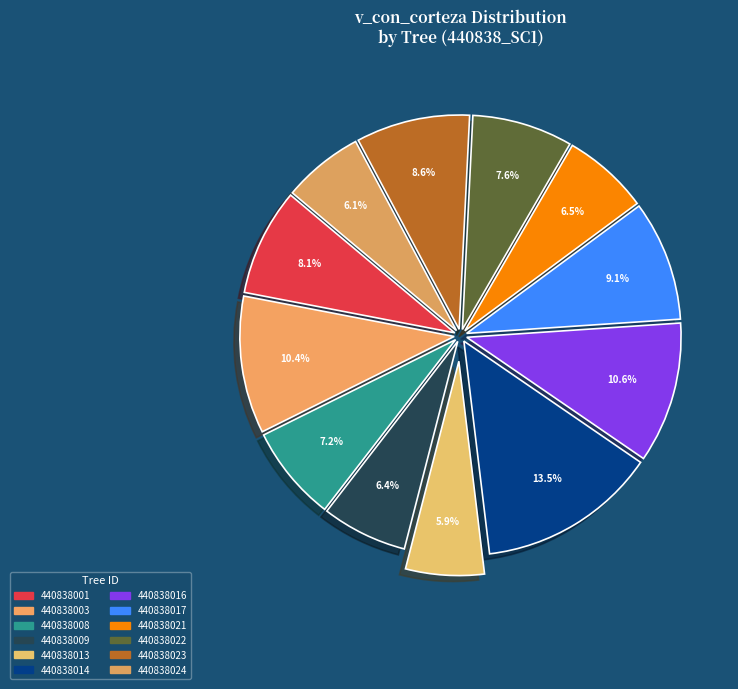

Between 440838021 and 440838008, which is larger?

440838008